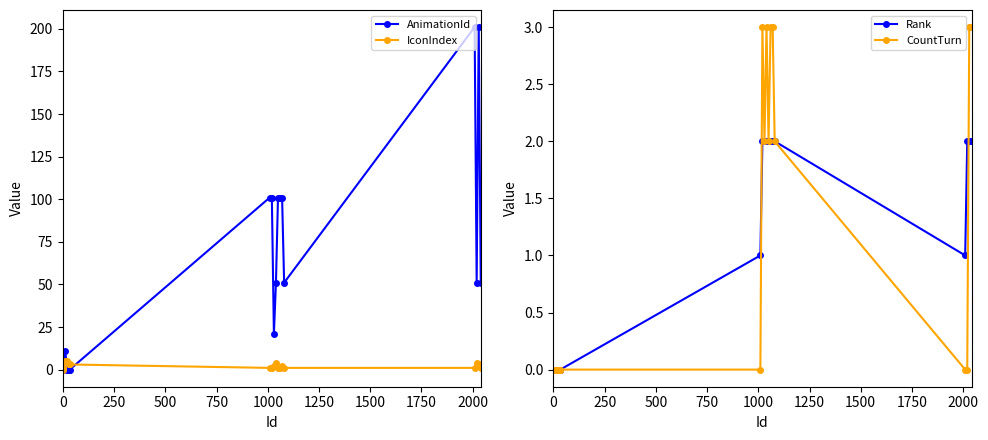

Reading left to right, list all the values displayed in this chart.

AnimationId: 0	0	0	11	0	0	0	0	101	101	21	51	101	101	101	51	201	51	201	51
IconIndex: 0	1	1	5	5	3	3	3	1	1	2	4	1	1	2	1	1	4	3	1
Rank: 0	0	0	0	0	0	0	0	1	2	2	2	2	2	2	2	1	2	2	2
CountTurn: 0	0	0	0	0	0	0	0	0	3	2	3	2	3	3	2	0	0	3	3